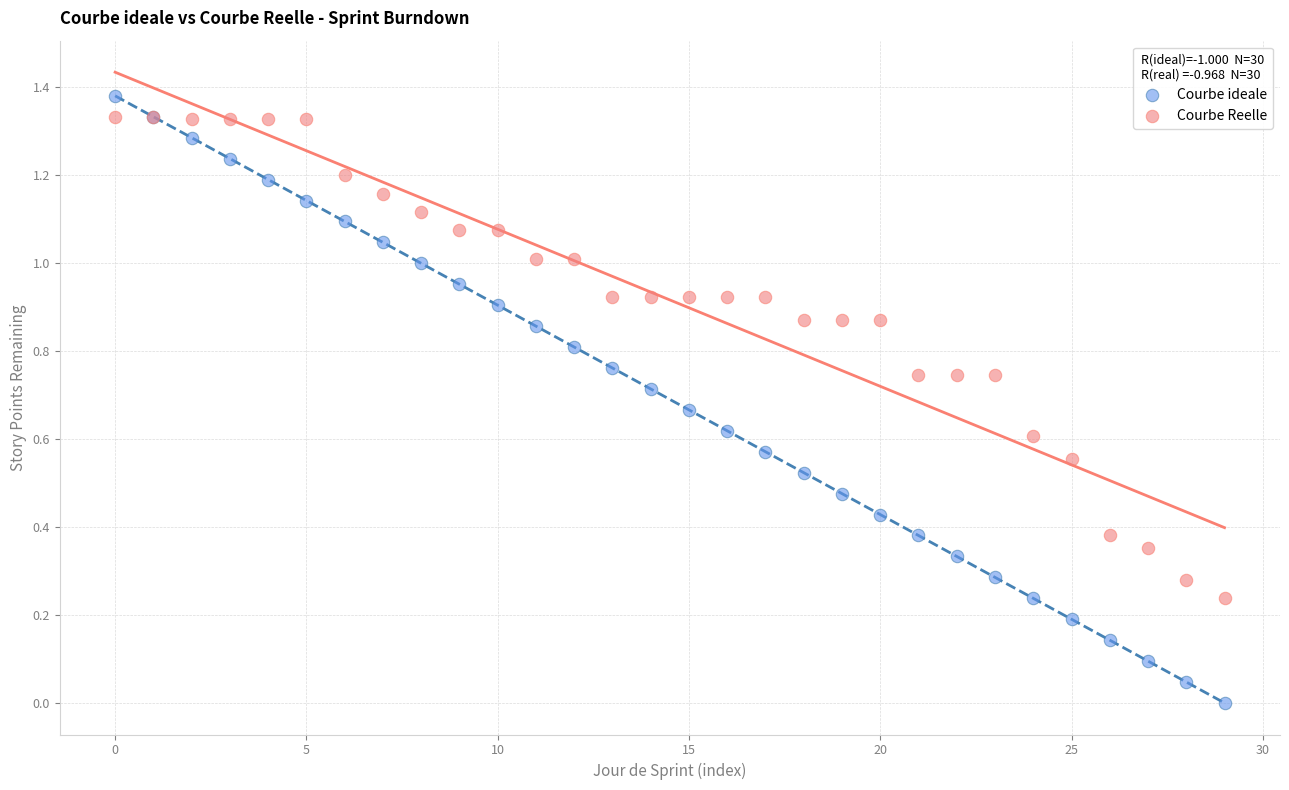

Which series has the largest Y range (max minus min)?

Courbe ideale